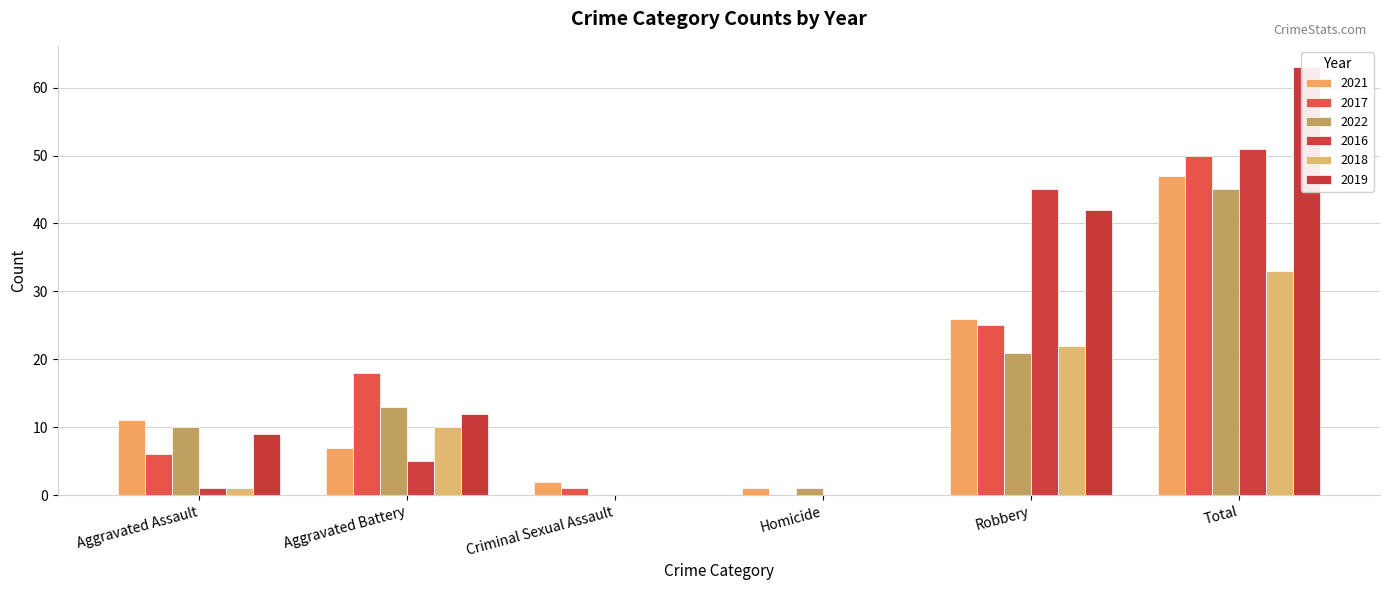

Which series has the largest range (max minus min)?

2019